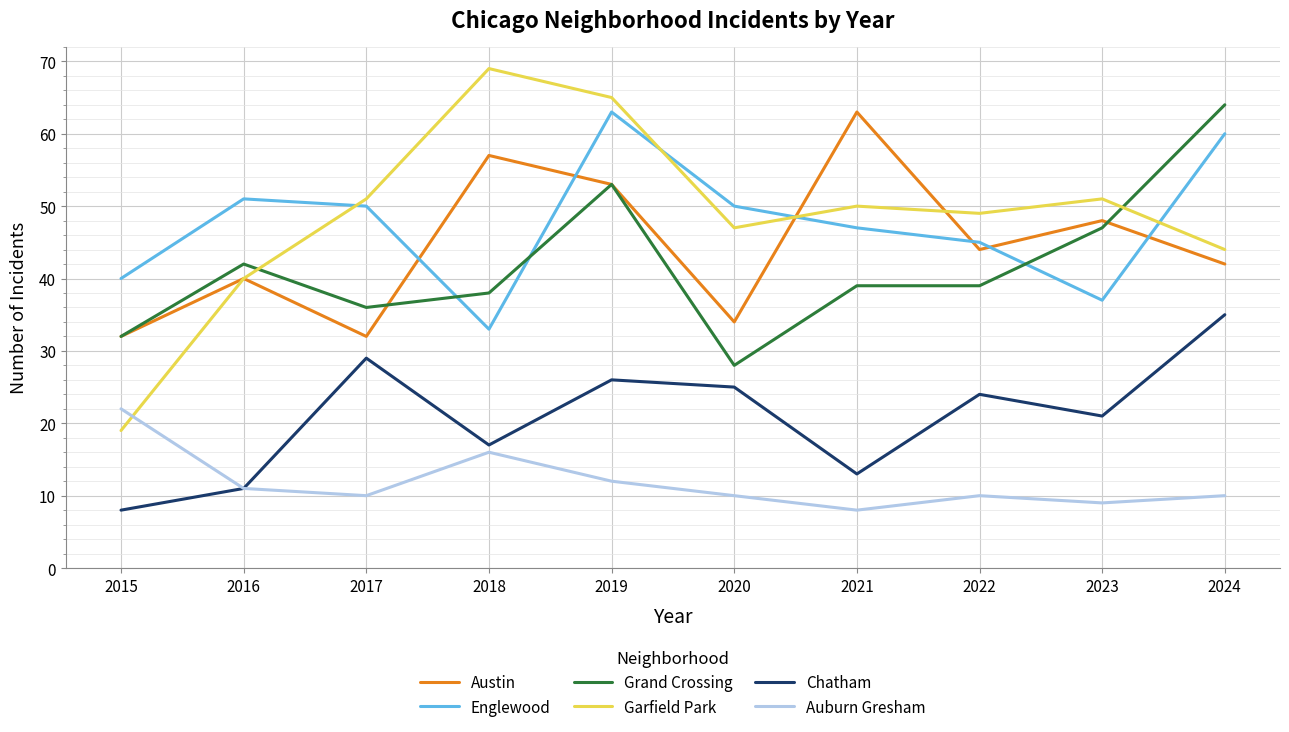

The value of Englewood at 2015 is 40. True or false?

True